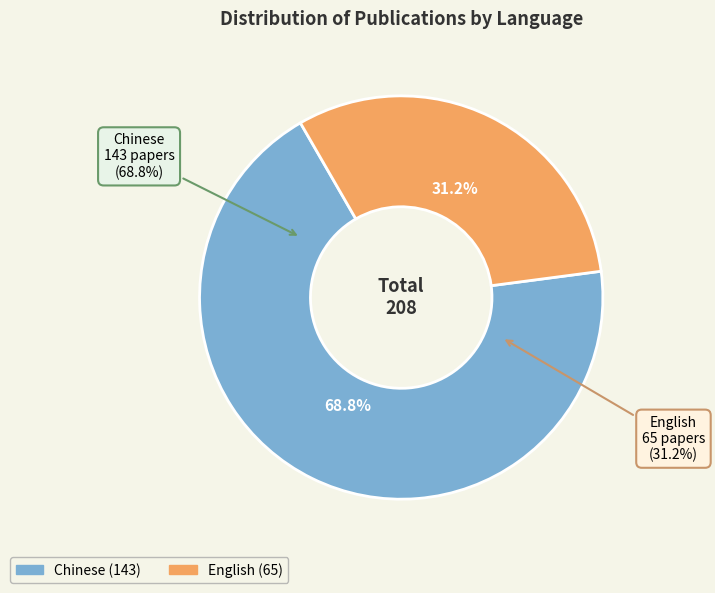

To the nearest percent, what portion does English represent?

31%